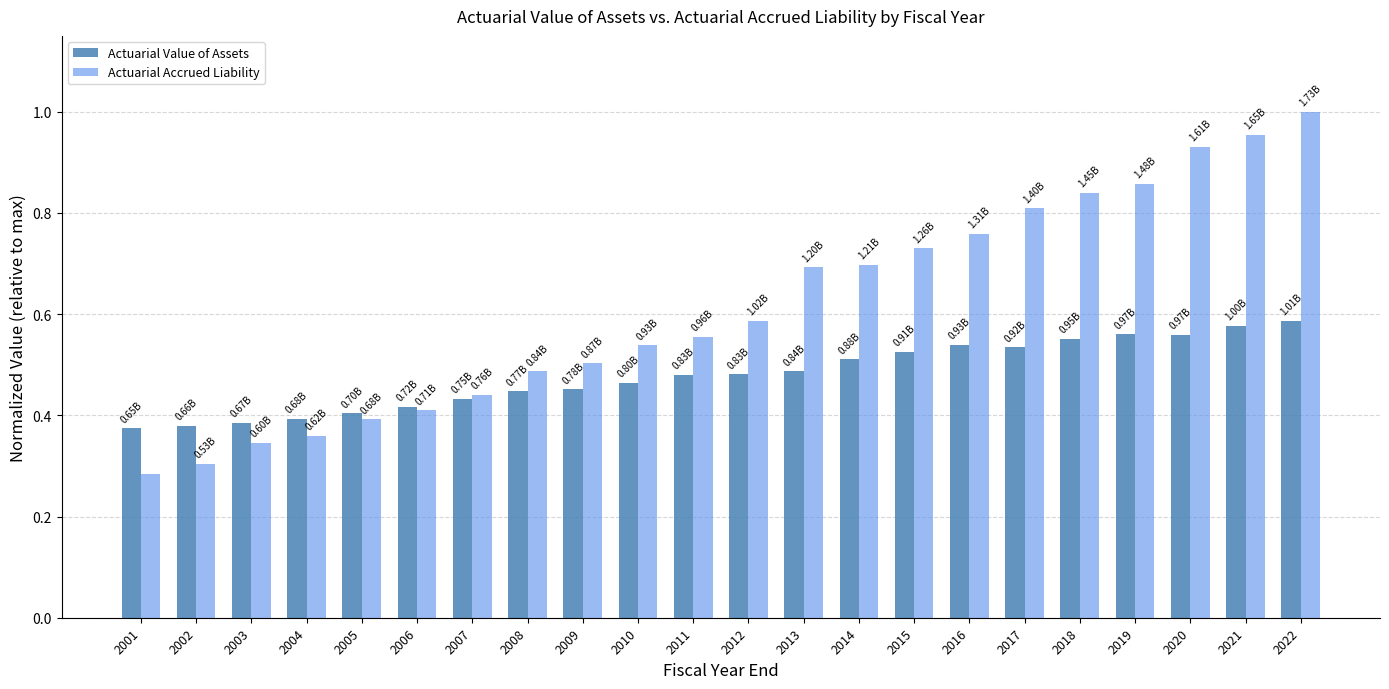

Is the value of Actuarial Value of Assets at 2012 greater than the value of Actuarial Accrued Liability at 2011?

No